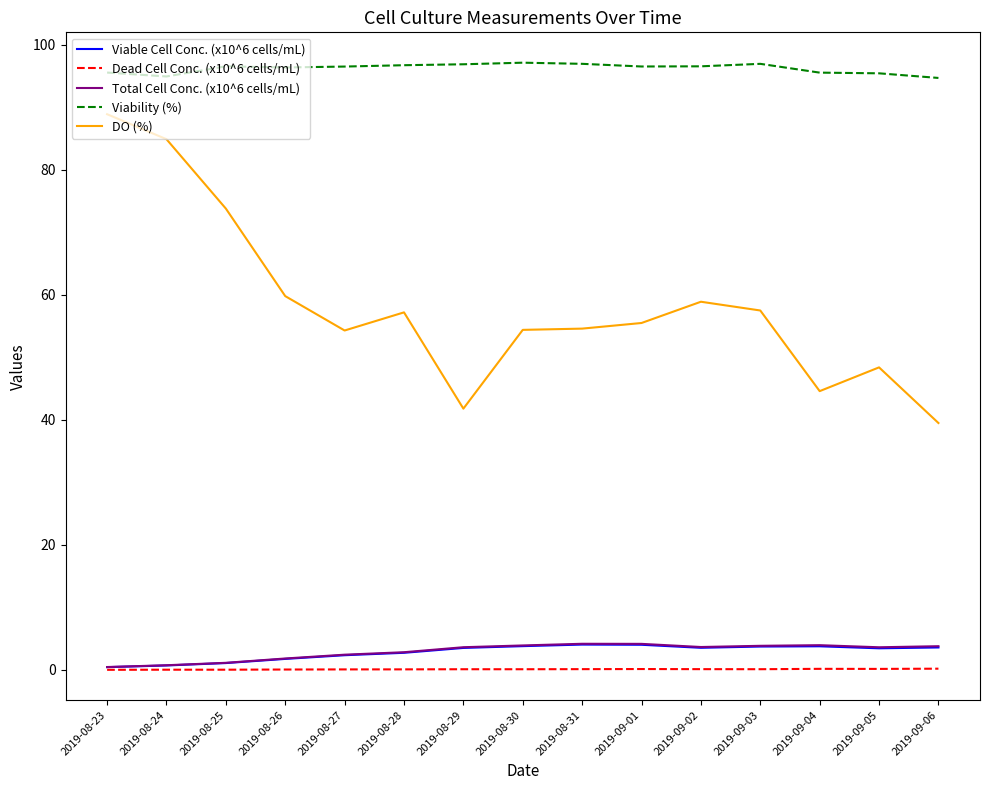

What are all the series names shown in the legend?

Viable Cell Conc. (x10^6 cells/mL), Dead Cell Conc. (x10^6 cells/mL), Total Cell Conc. (x10^6 cells/mL), Viability (%), DO (%)